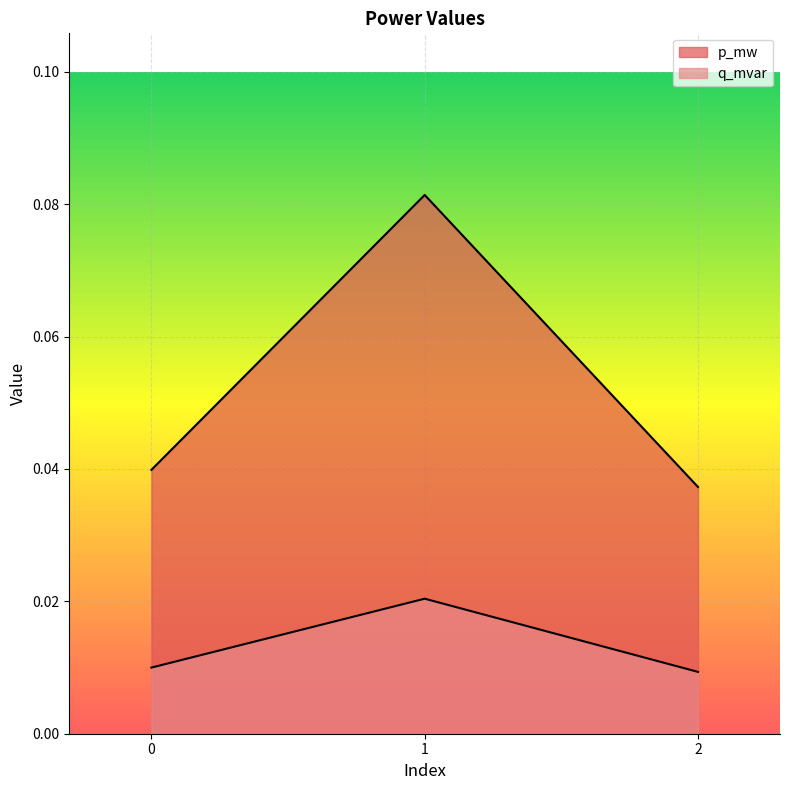

How many series are shown in this chart?

2